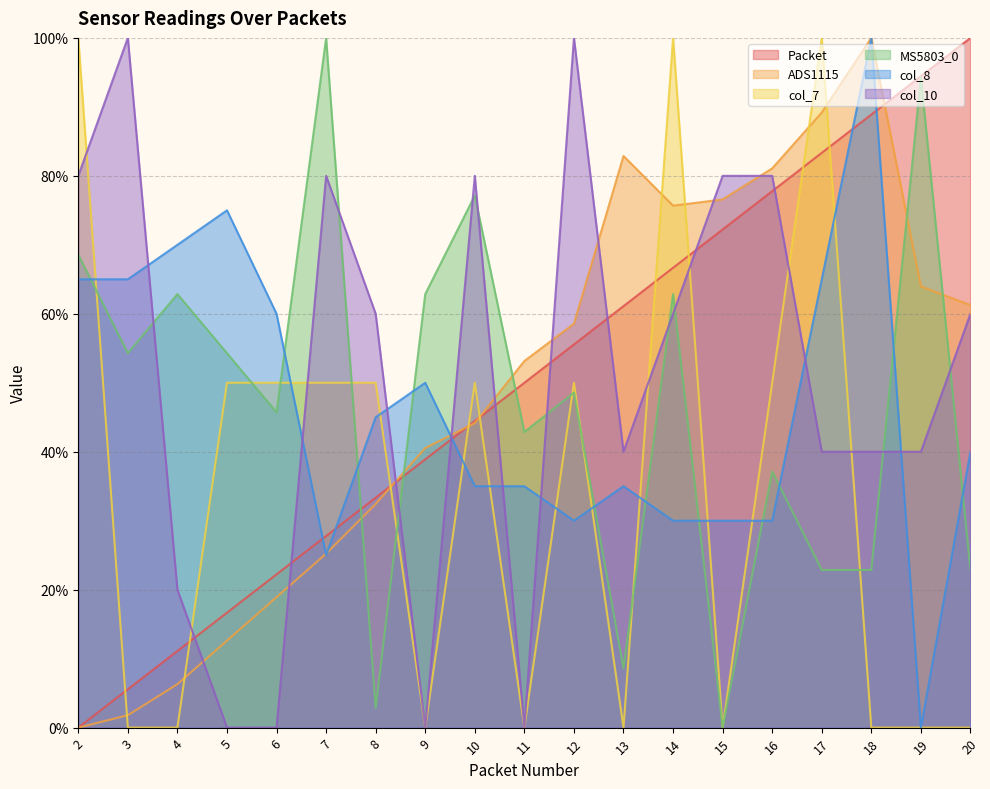

Is it true that MS5803_0 equals 97.2 at 2?

False